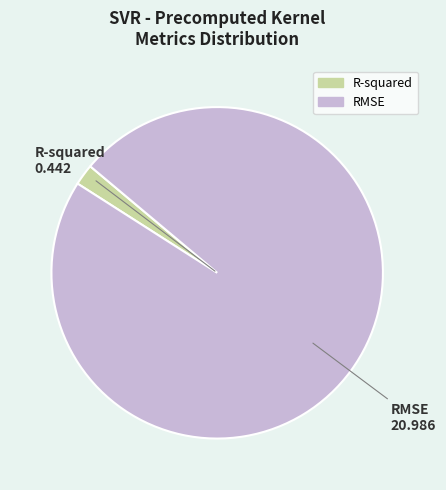

Is the sum of R-squared and RMSE greater than half?

Yes